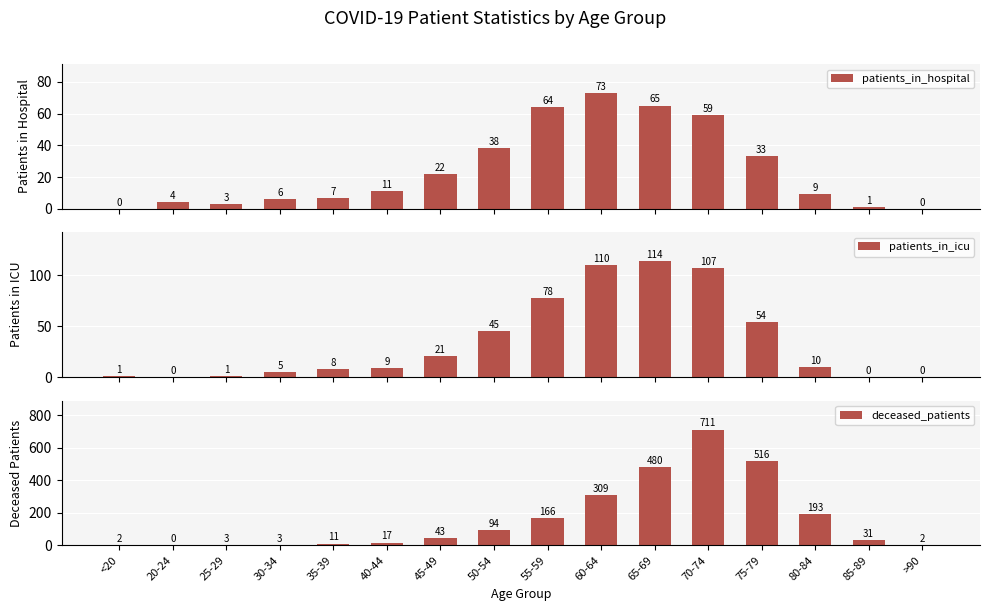

At which label does patients_in_hospital reach its minimum?

<20